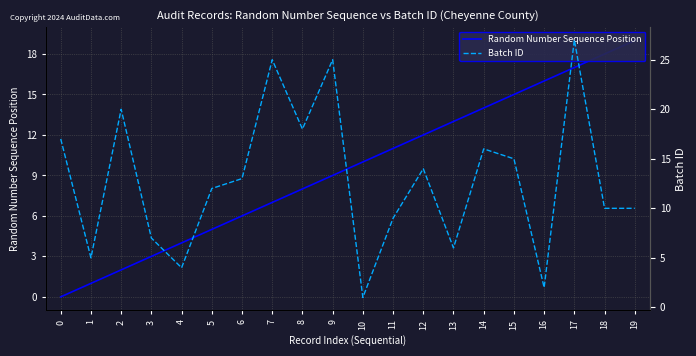

After their last crossing, which series has the higher values: Random Number Sequence Position or Batch ID?

Random Number Sequence Position